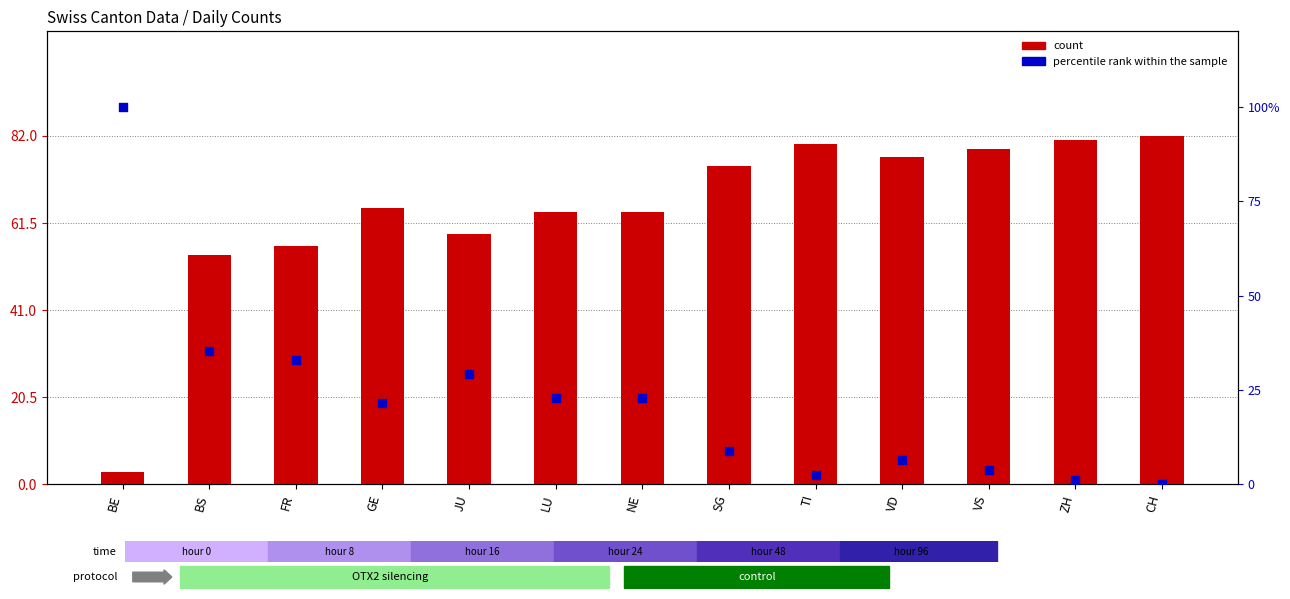

Which series has the largest Y range (max minus min)?

percentile rank within the sample